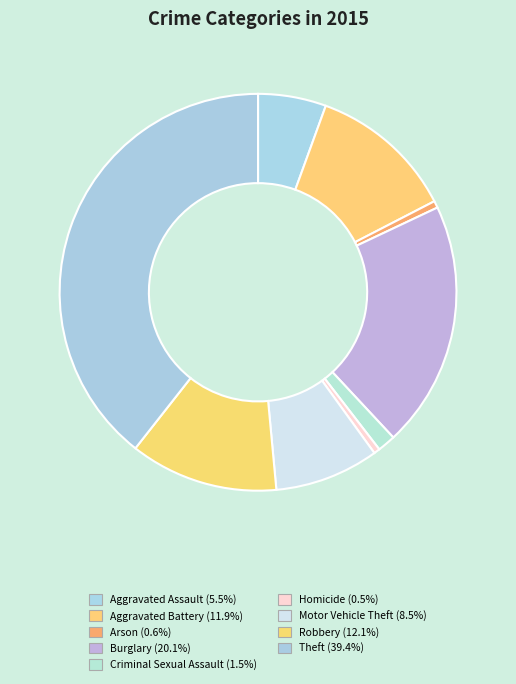

What is the largest slice in the pie chart?

Theft